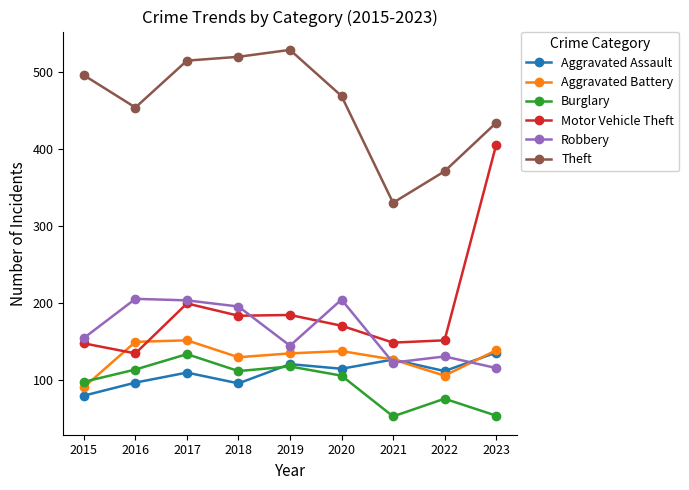

Where is the first local minimum for Robbery?

2019